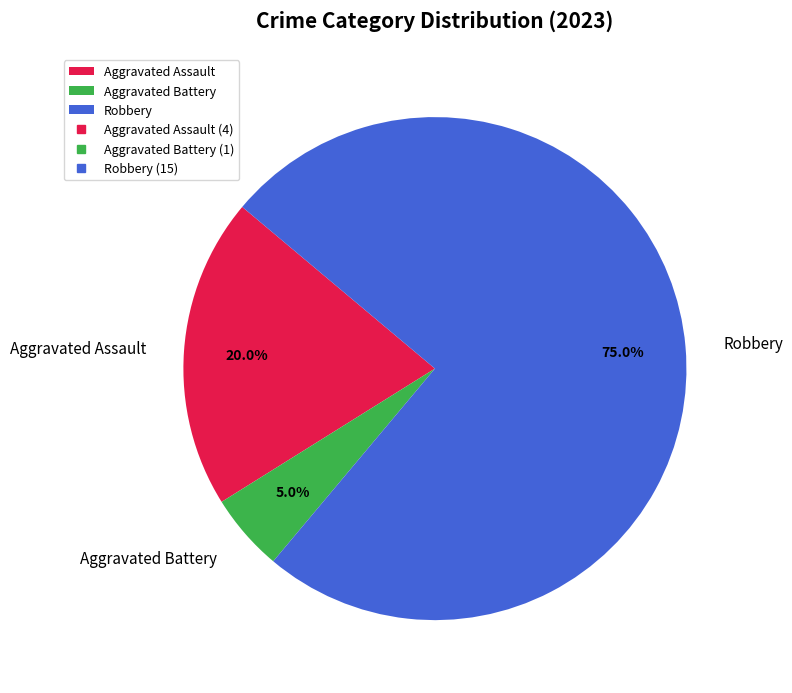

To the nearest percent, what is the difference between the largest and smallest slice percentages?

70%